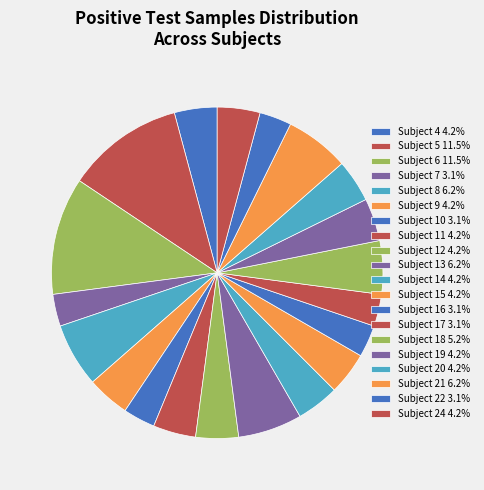

Is it true that Subject 7 is 3% of the pie?

True